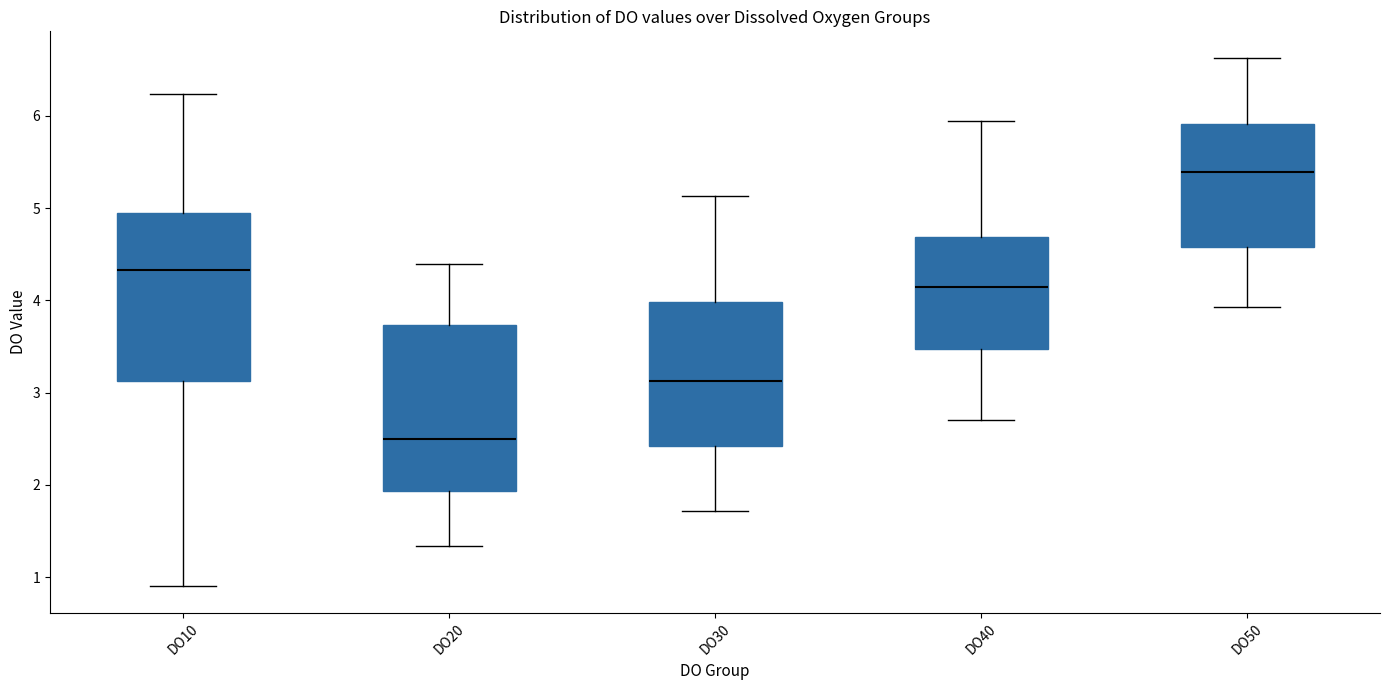

Which box has the lowest median line?

DO20